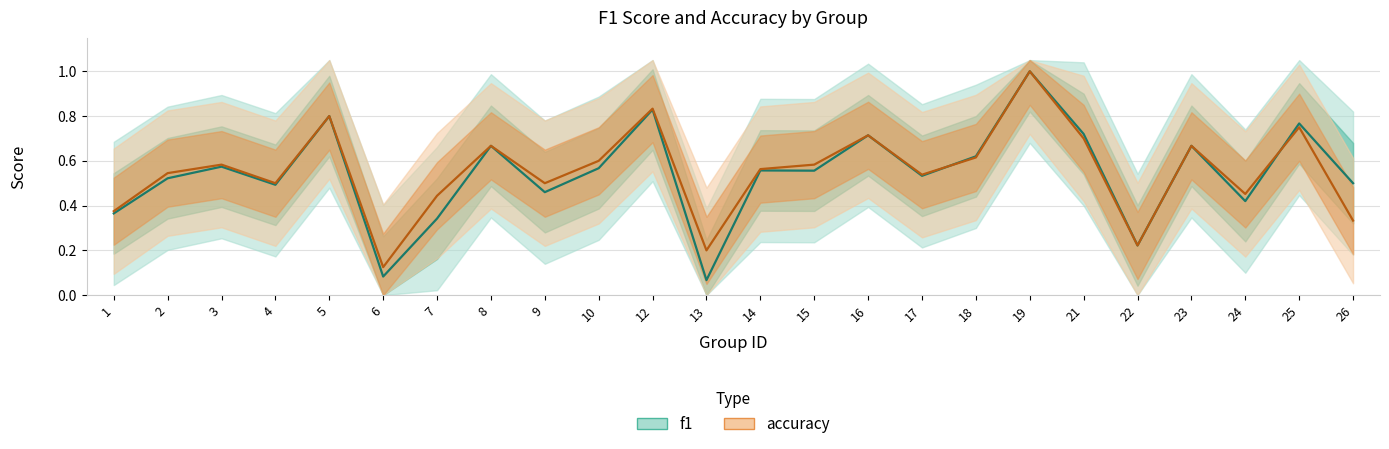

How many data points does each series have?

24